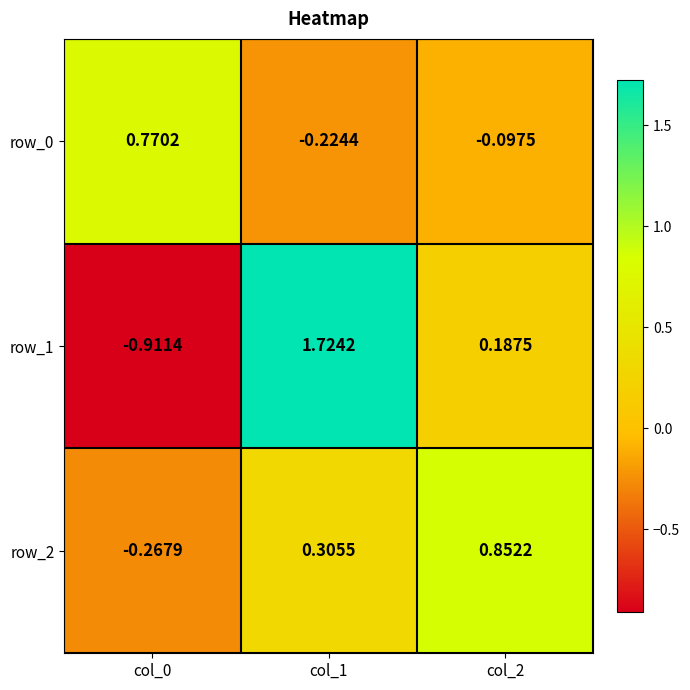

At col_0, list the series in order from smallest to largest.

row_1, row_2, row_0